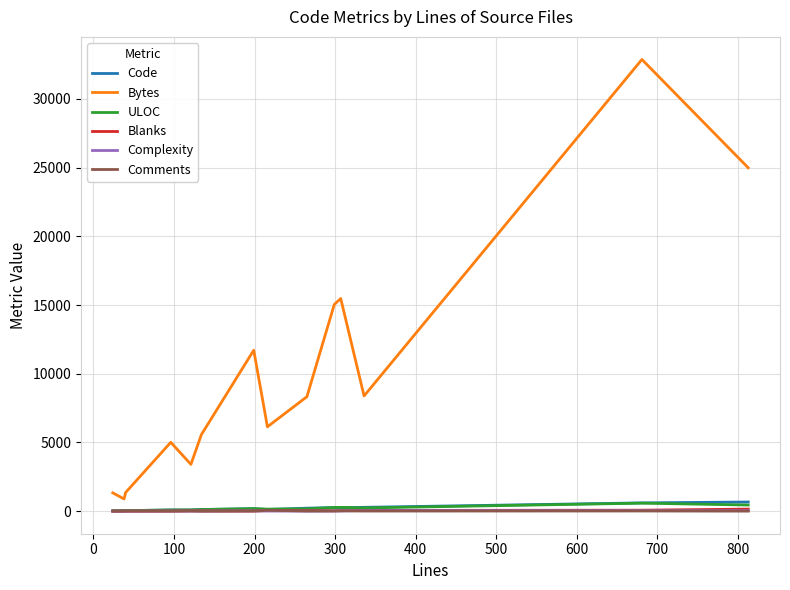

Which series has the largest total across all categories?

Bytes